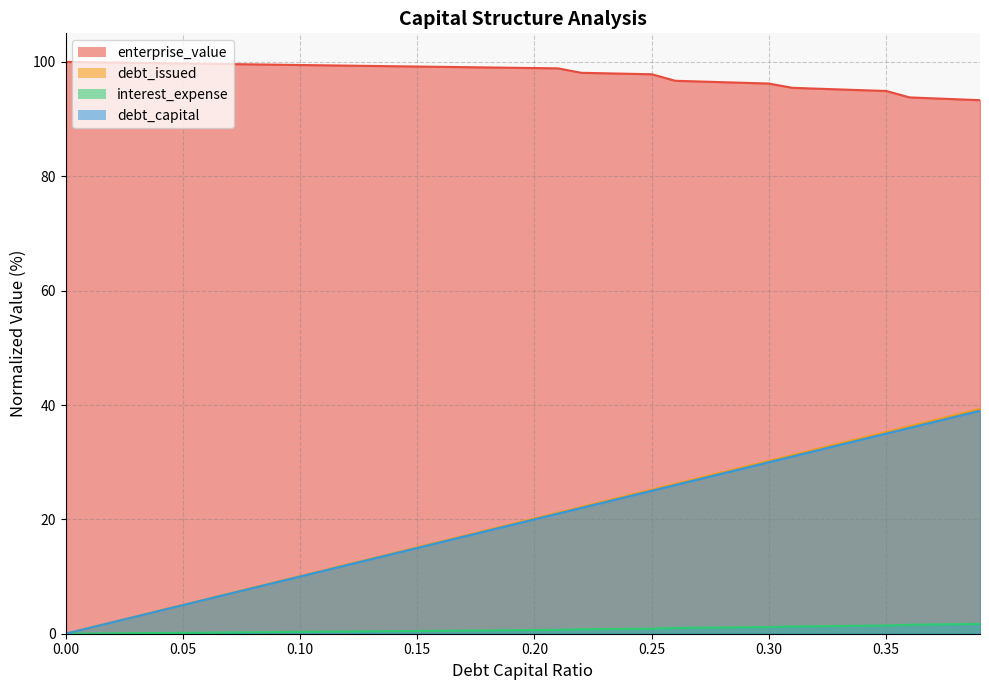

True or false: debt_issued and interest_expense cross at least once.

False